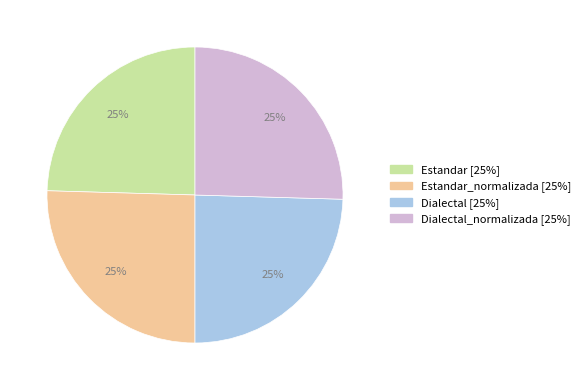

Does any single category account for the majority?

No